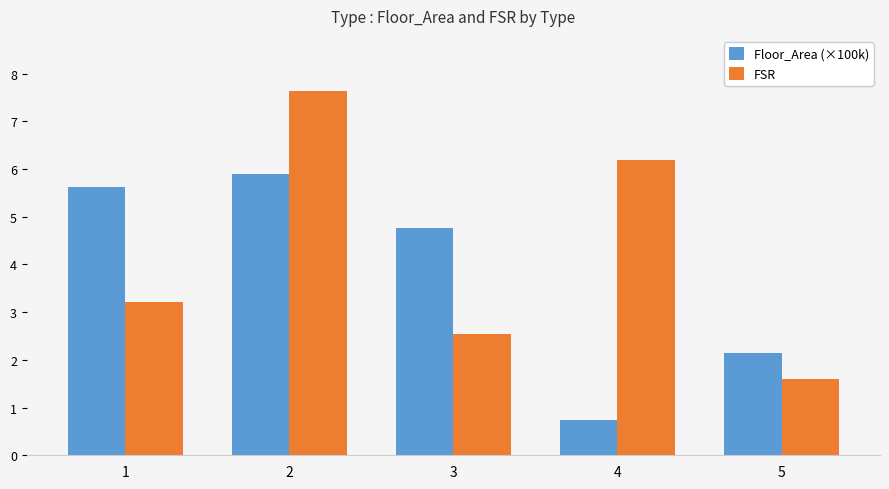

Reading right to left, what are all the values shown in this chart?

Floor_Area (×100k): 5=2.1	4=0.7	3=4.8	2=5.9	1=5.6
FSR: 5=1.6	4=6.2	3=2.5	2=7.6	1=3.2